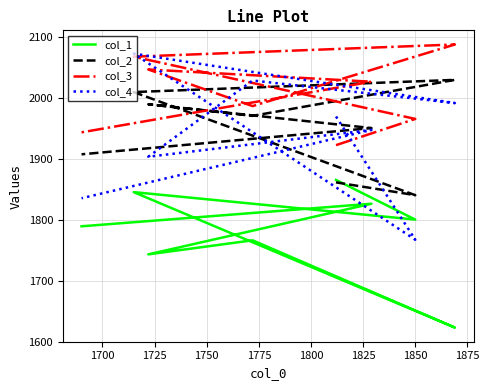

True or false: col_4 and col_3 cross at least once.

True